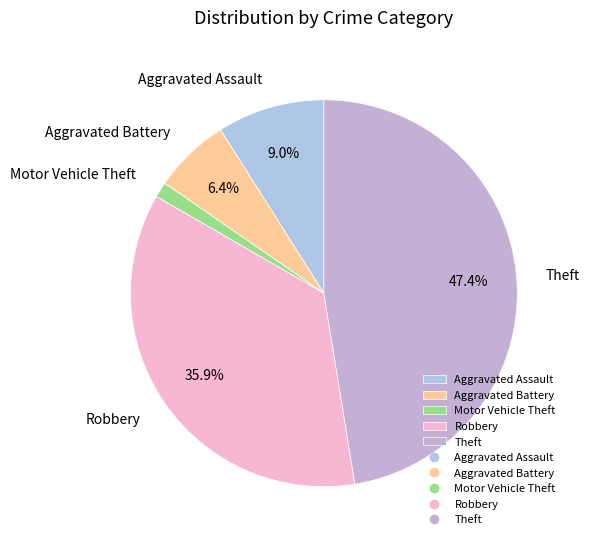

How much of the chart is everything except Theft?

52.6%